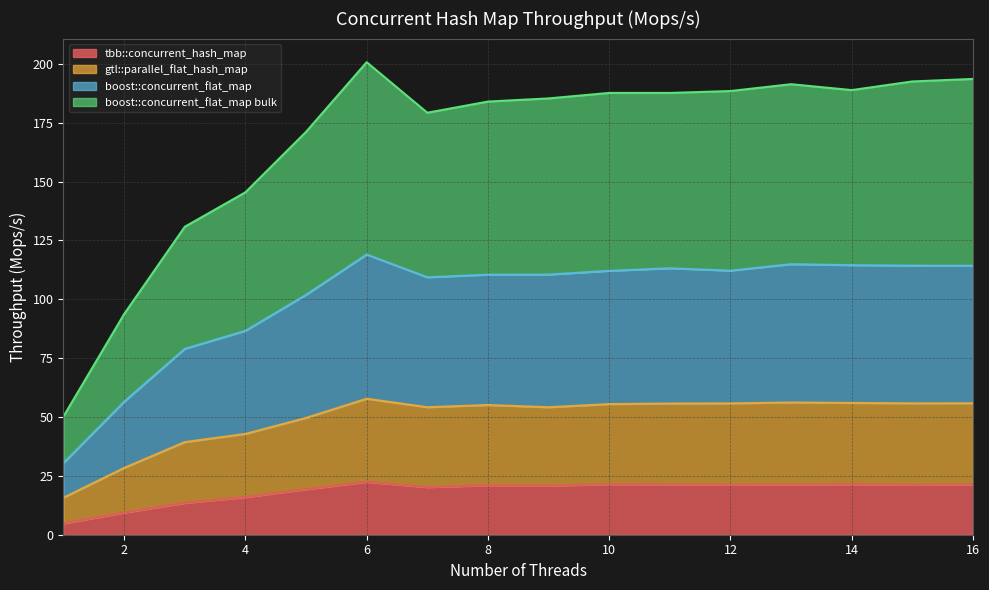

Reading left to right, extract all data points from this chart.

tbb::concurrent_hash_map: 4.8	9.4	13.5	16.0	19.3	22.4	20.2	21.0	20.8	21.5	21.4	21.2	21.3	21.4	21.2	21.3
gtl::parallel_flat_hash_map: 15.7	28.4	39.3	42.8	49.6	57.8	54.2	55.1	54.1	55.5	55.7	55.8	56.2	56.0	55.8	55.8
boost::concurrent_flat_map: 30.5	56.5	78.9	86.6	101.9	119.0	109.3	110.4	110.5	112.1	113.2	112.2	114.9	114.5	114.3	114.2
boost::concurrent_flat_map bulk: 50.3	93.7	130.8	145.4	171.1	200.7	179.2	184.0	185.3	187.6	187.6	188.4	191.3	188.8	192.5	193.6